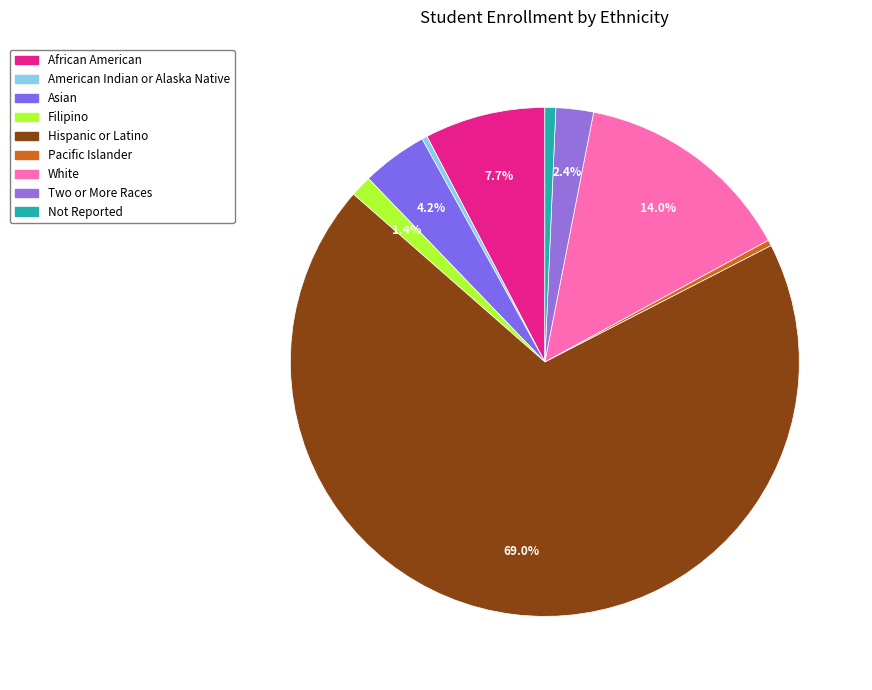

Which category has the biggest portion of the pie?

Hispanic or Latino